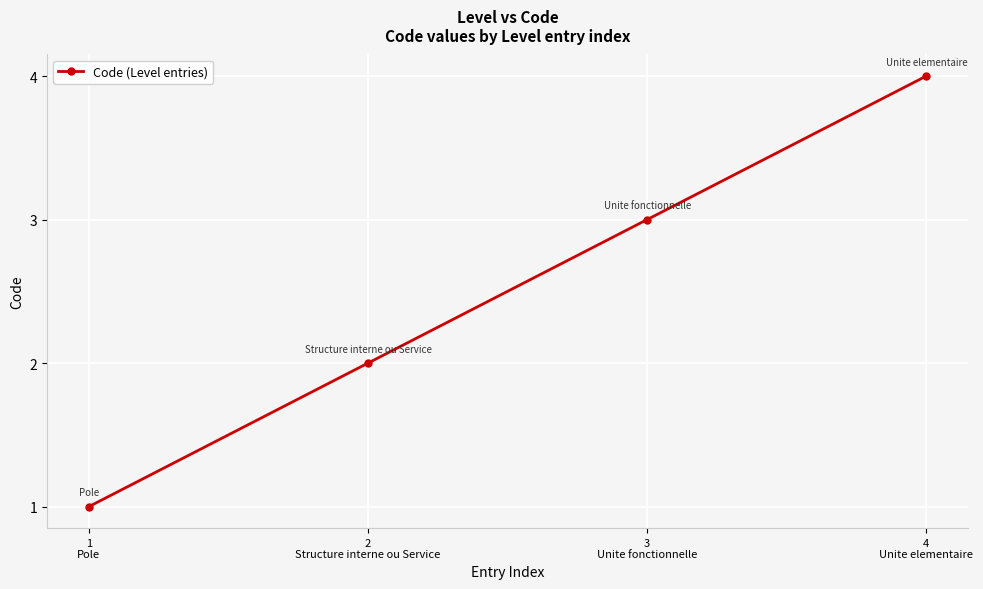

Reading left to right, what are all the values shown in this chart?

1	2	3	4